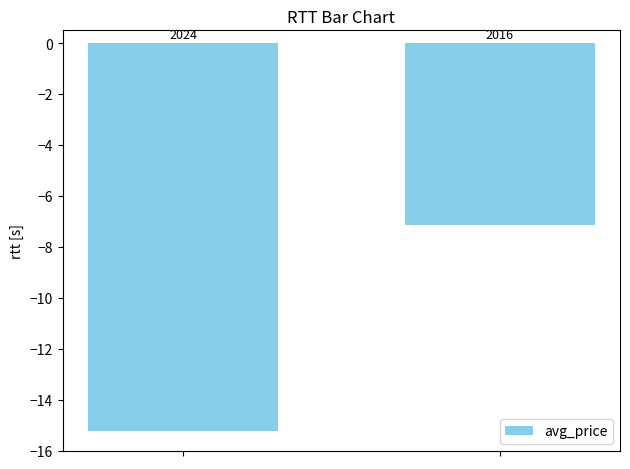

Are the bars horizontal?

No